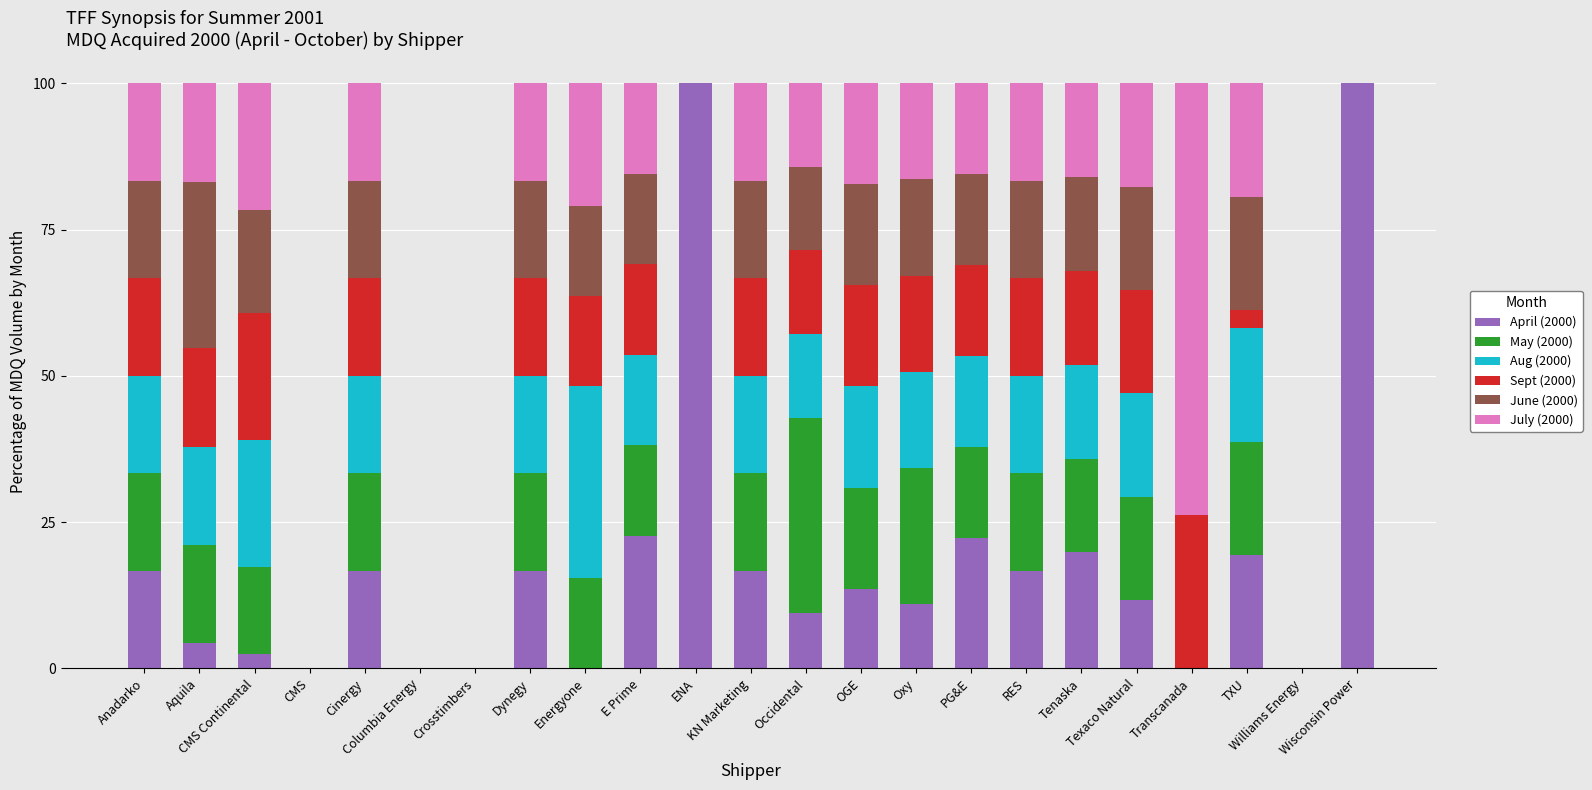

What is the difference between the maximum and minimum values in the Aug (2000) series?

32.8